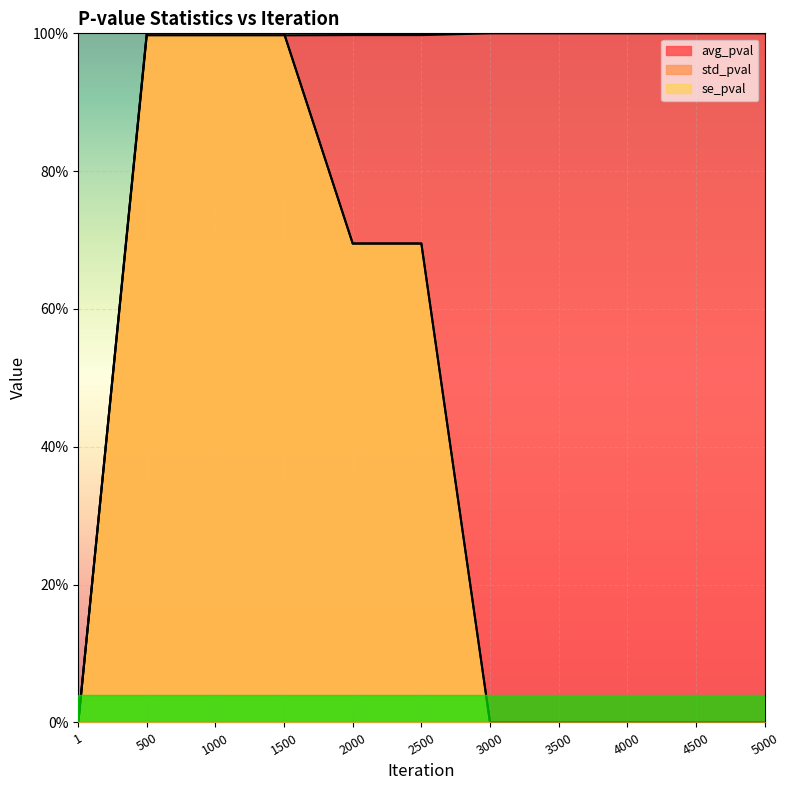

What is the difference between the highest and lowest values at 4500?

1.0